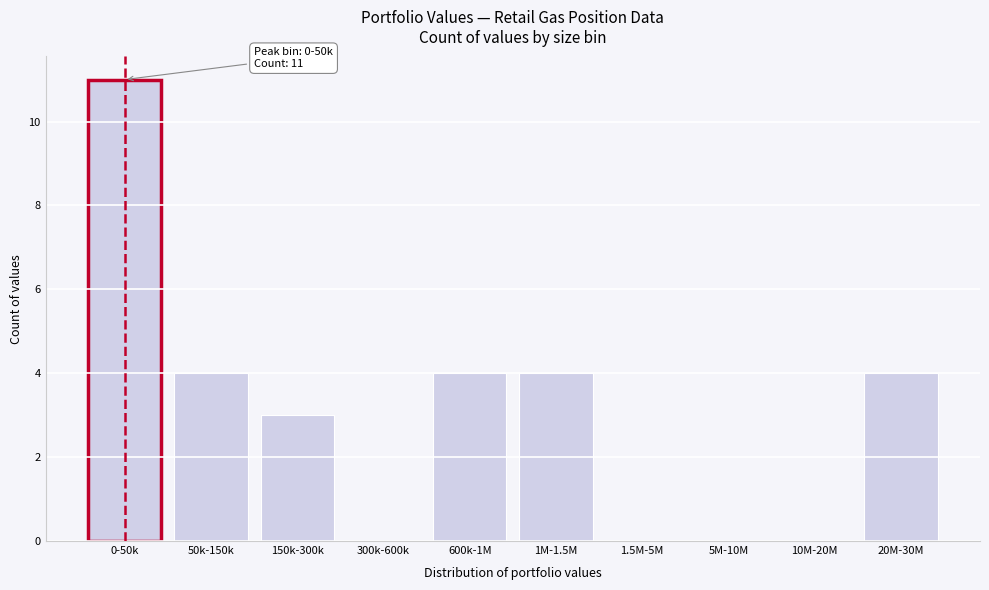

Reading left to right, list all the values displayed in this chart.

0-50k=11	50k-150k=4	150k-300k=3	300k-600k=0	600k-1M=4	1M-1.5M=4	1.5M-5M=0	5M-10M=0	10M-20M=0	20M-30M=4